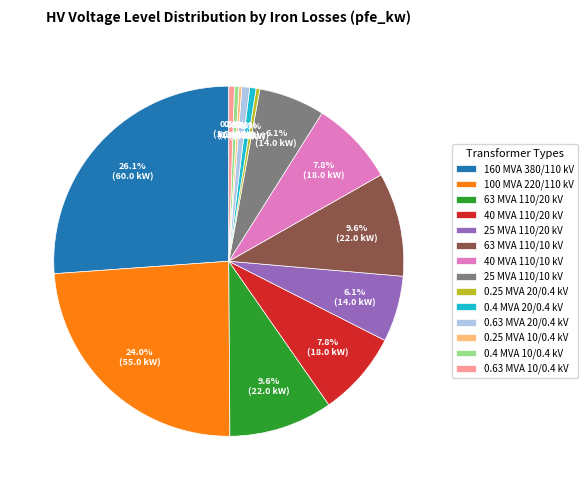

Does 25 MVA 110/10 kV account for over 50% of the chart?

No